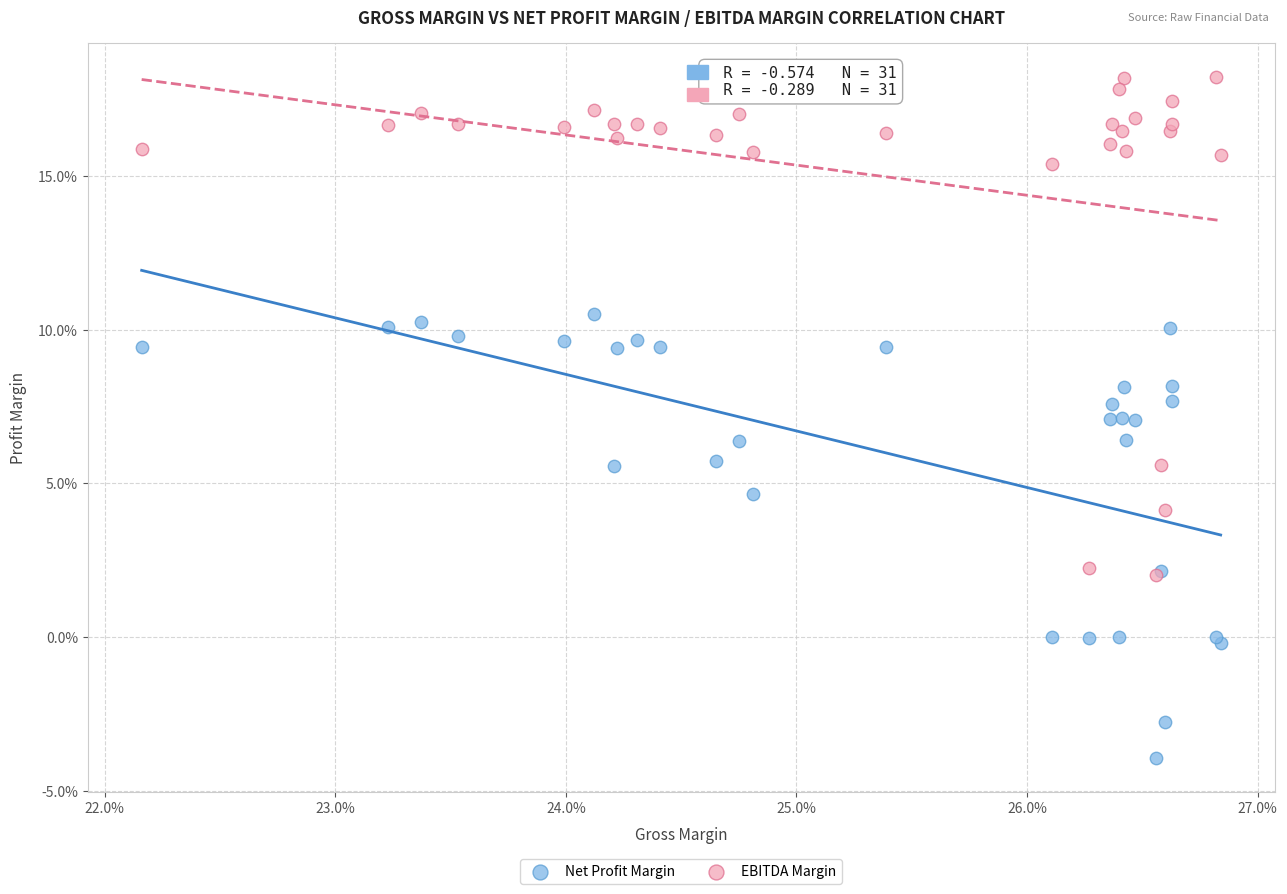

What are all the series names shown in the legend?

Net Profit Margin, EBITDA Margin